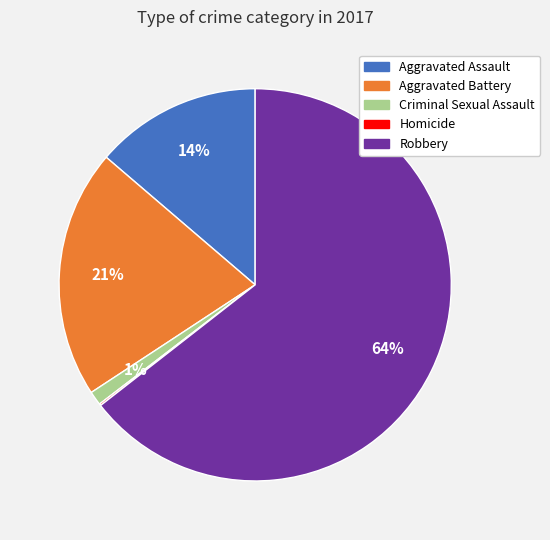

Does Criminal Sexual Assault account for over 50% of the chart?

No